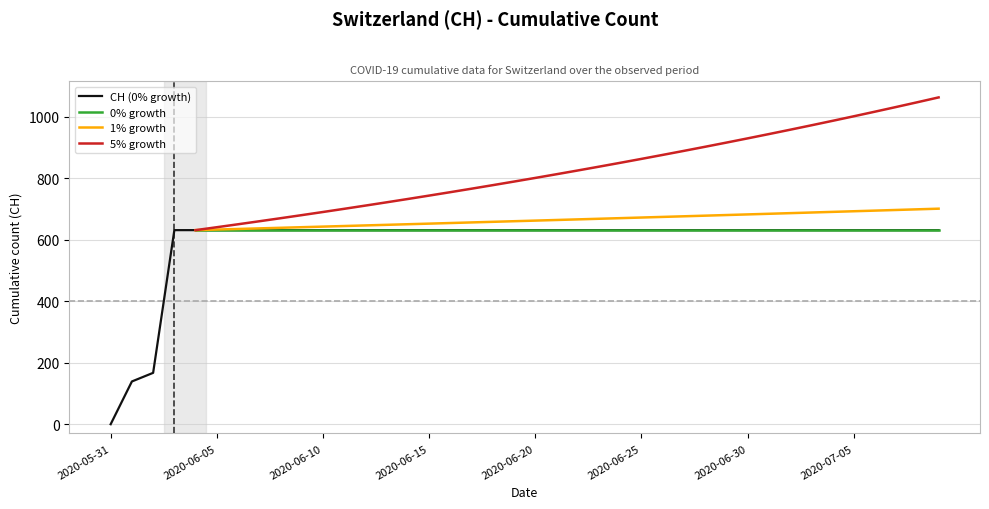

What is the average value?

591